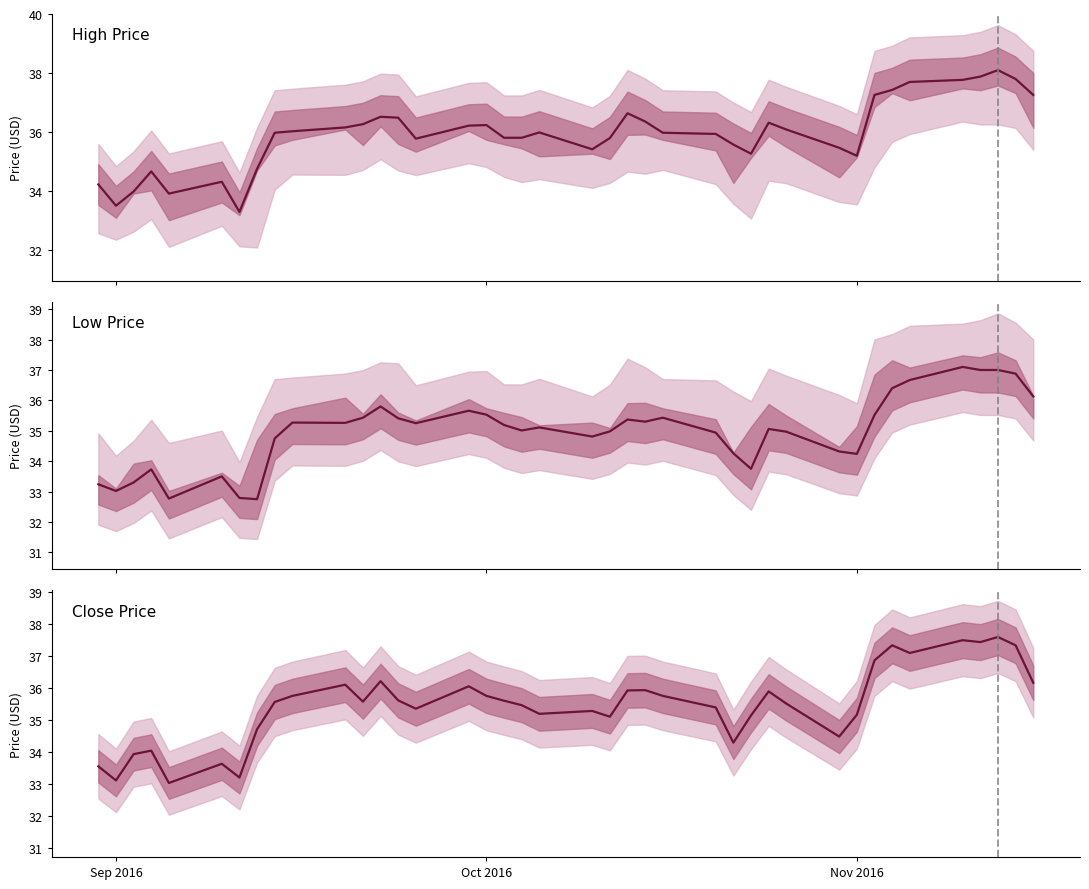

True or false: High Price and Close Price intersect in this chart.

False